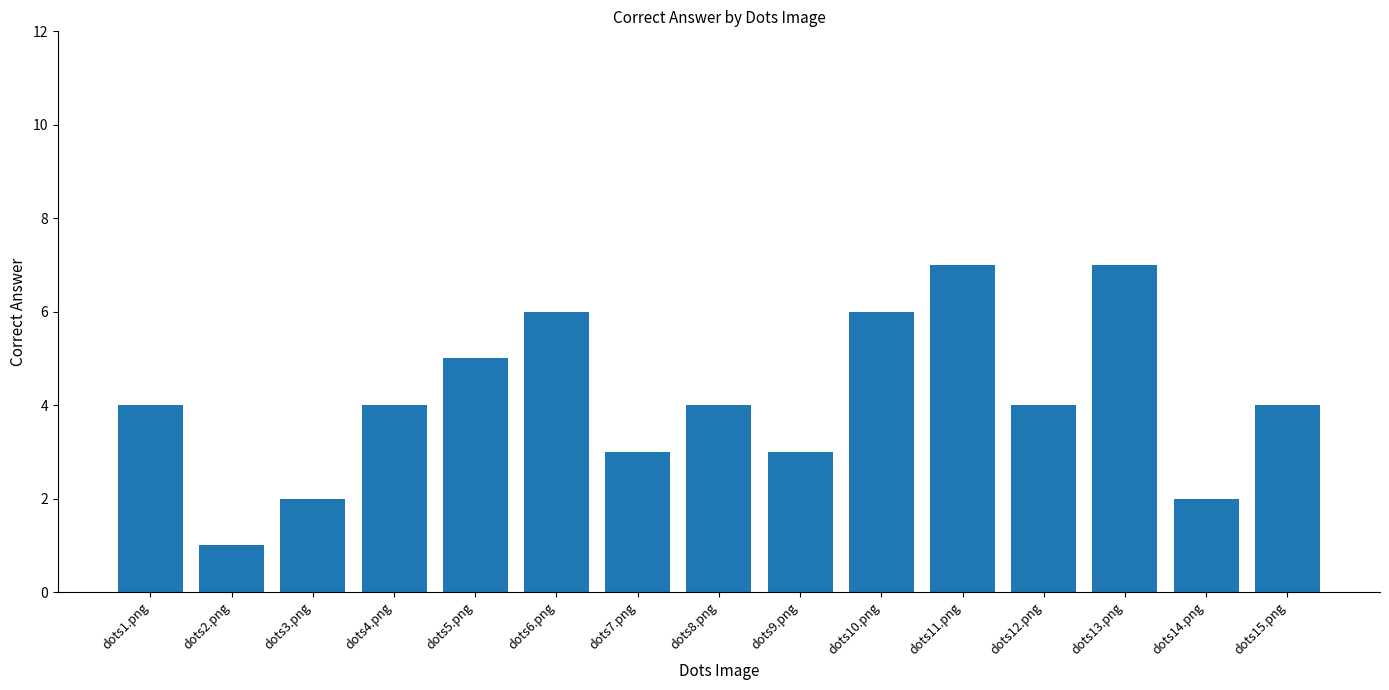

What is the label of the 3rd bar from the right?

dots13.png